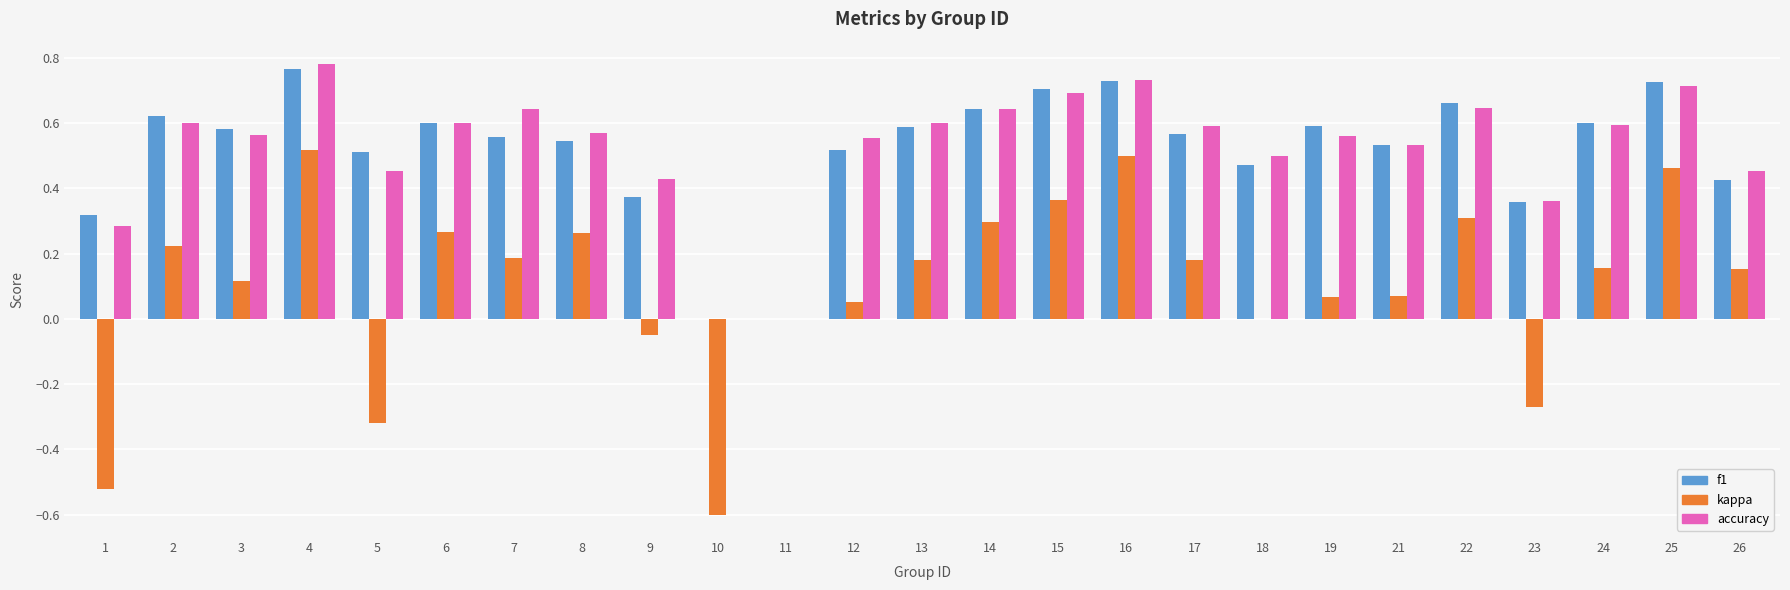

Are the bars grouped side by side (vs. stacked)?

Yes